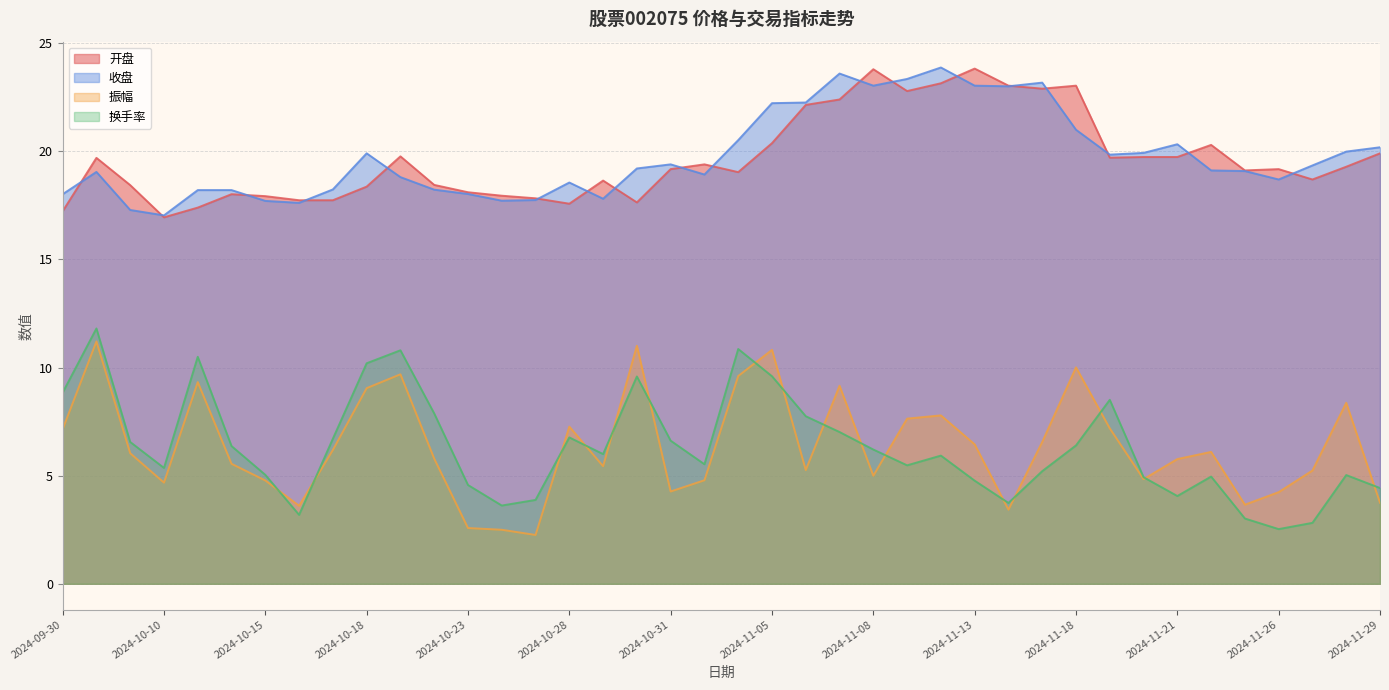

Is the value of 换手率 at 2024-10-22 greater than the value of 振幅 at 2024-11-28?

No